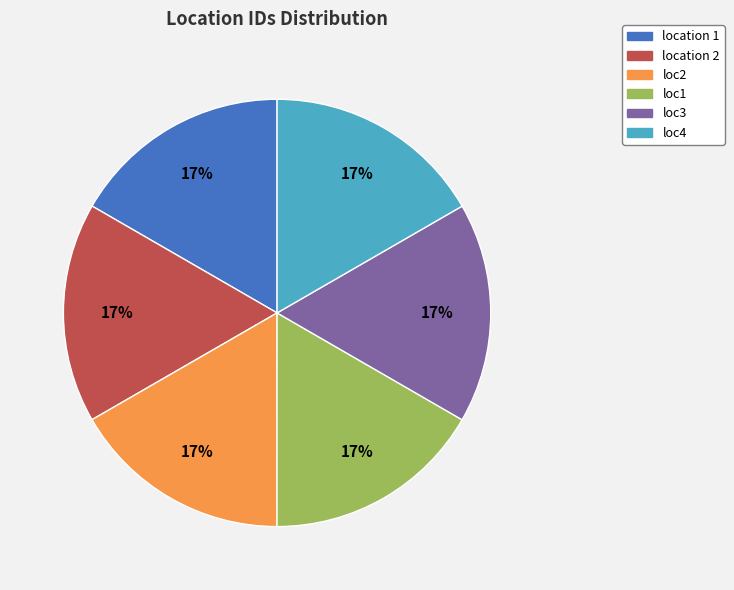

Is there any slice that represents more than half of the pie?

No